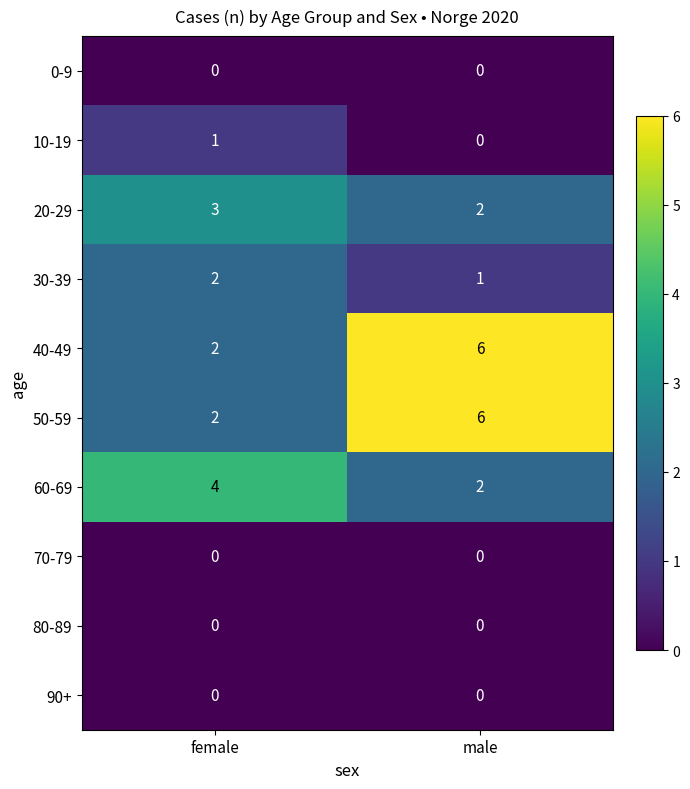

True or false: 0-9 has a value of 0 at male.

True